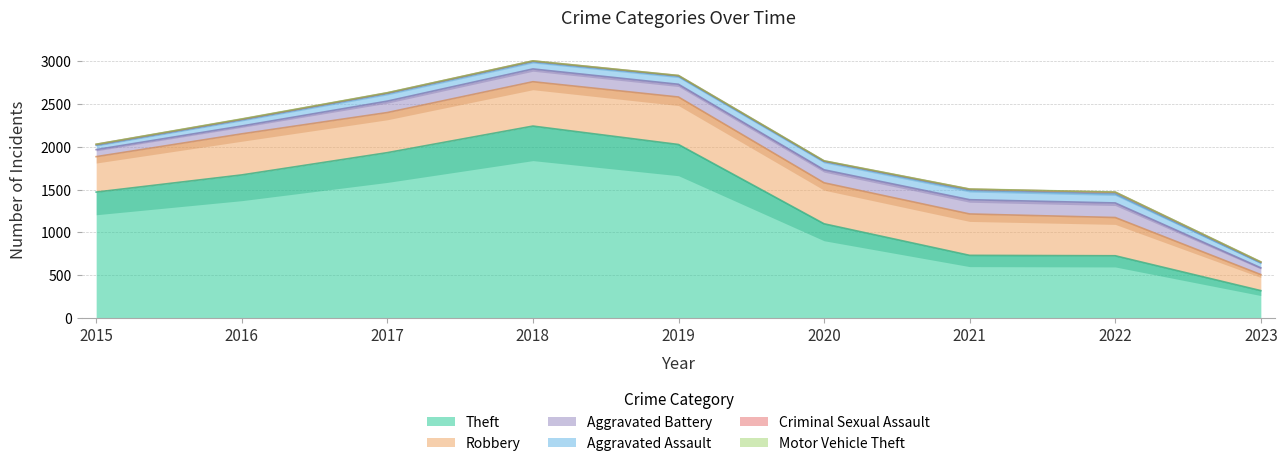

The Aggravated Assault series shows 36 at 2018. True or false?

False